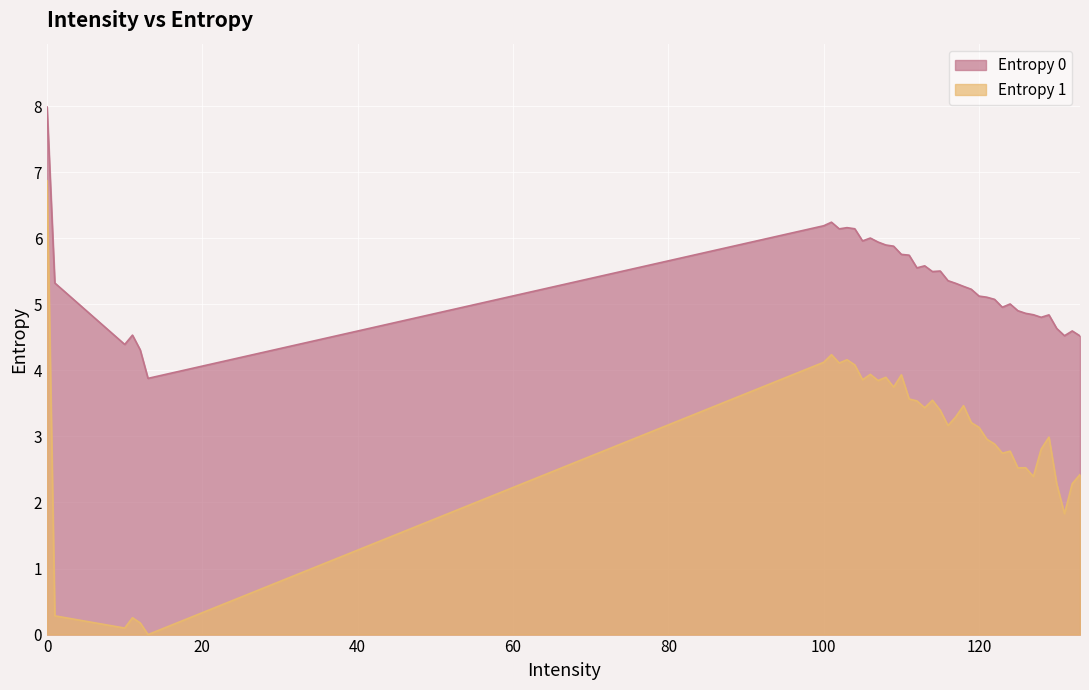

What is the difference between the maximum and minimum values in the Entropy 0 series?

4.1